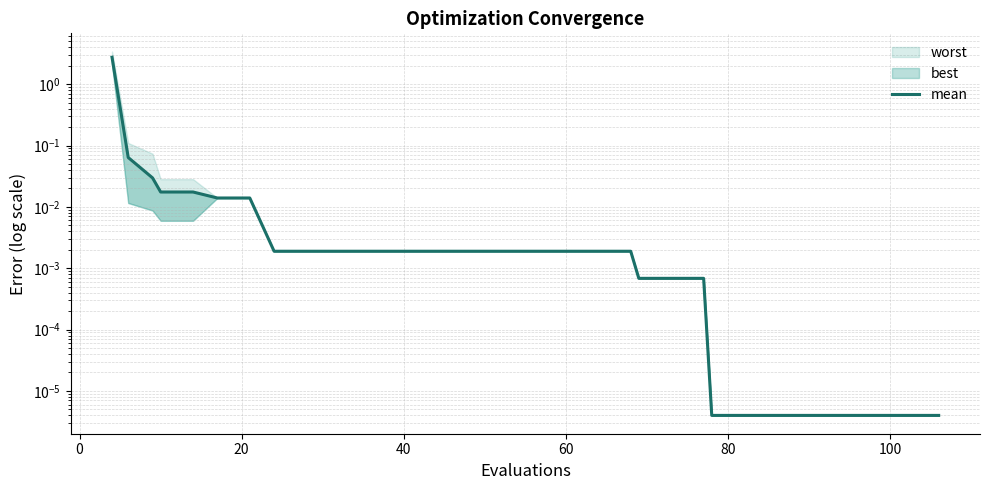

How many lines are shown in the chart?

1